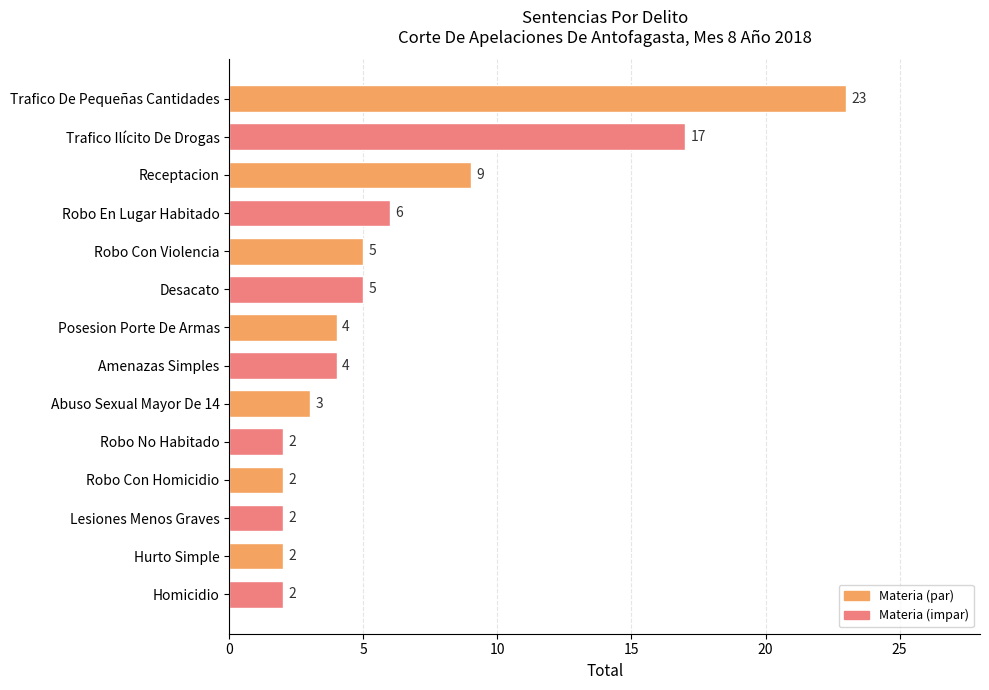

At which label is the value closest to 12?

Receptacion